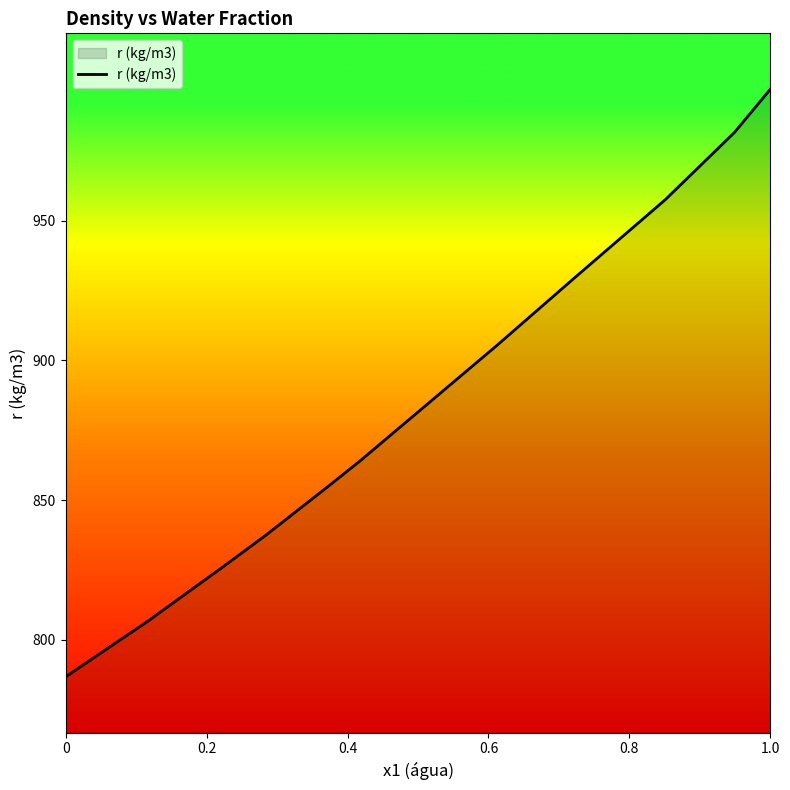

What is the minimum value shown in the chart?

786.8